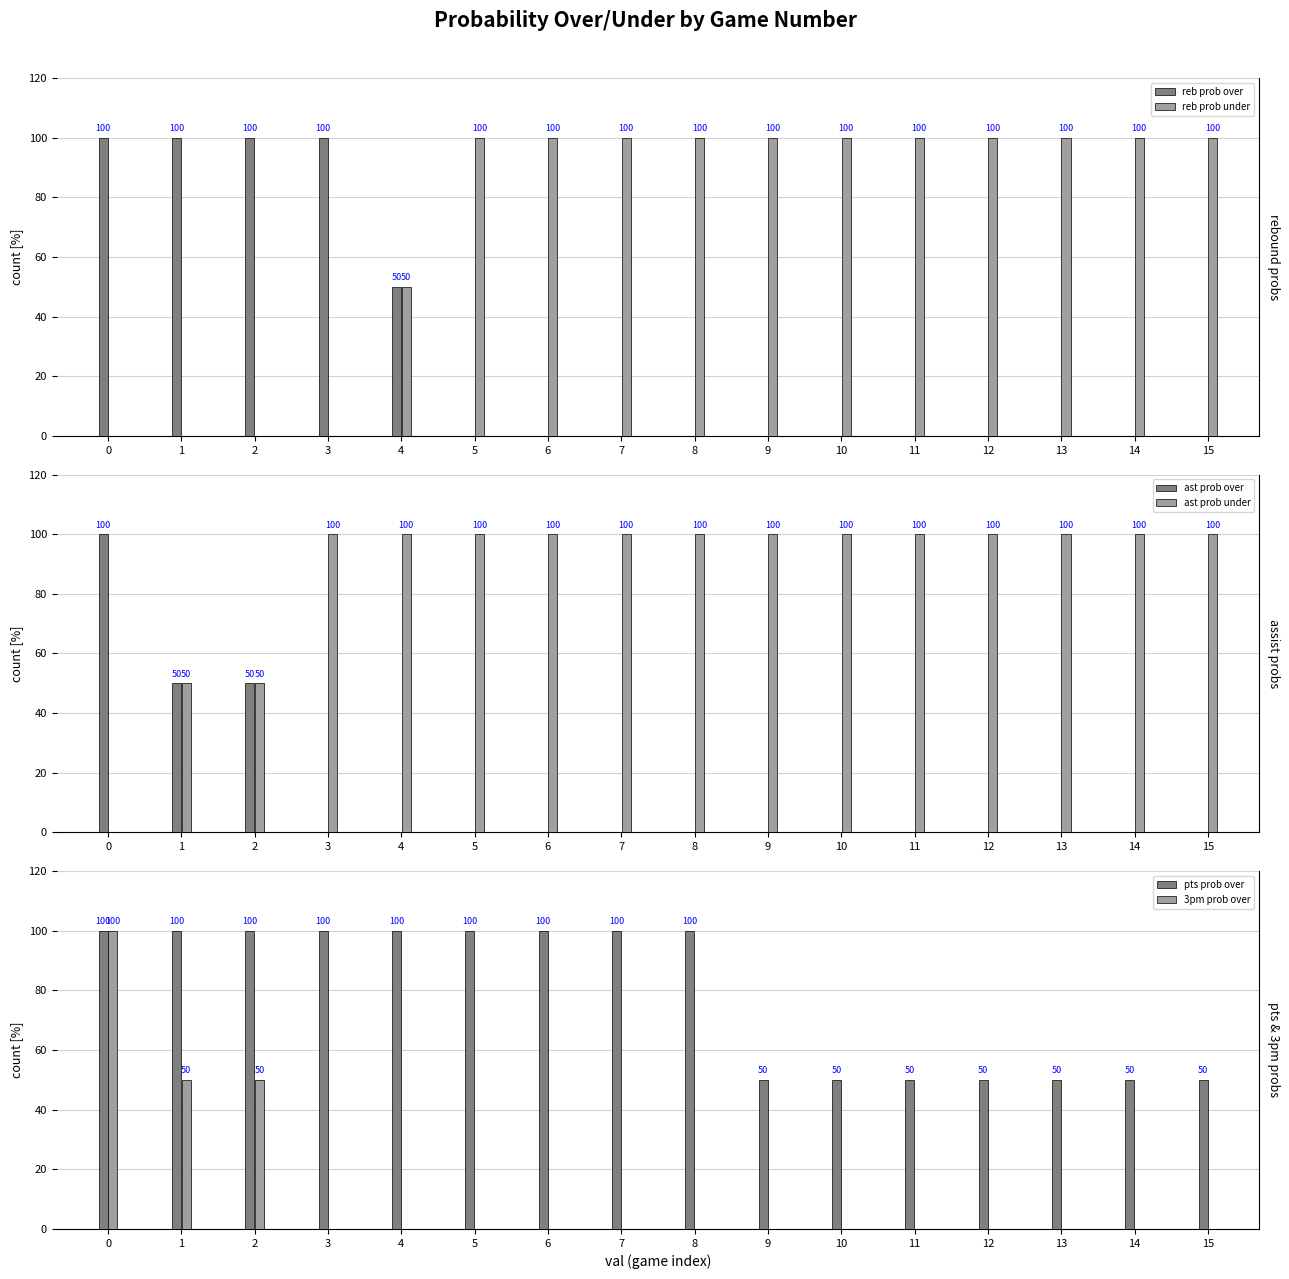

Between 4 and 5, which series saw the biggest shift?

reb prob over